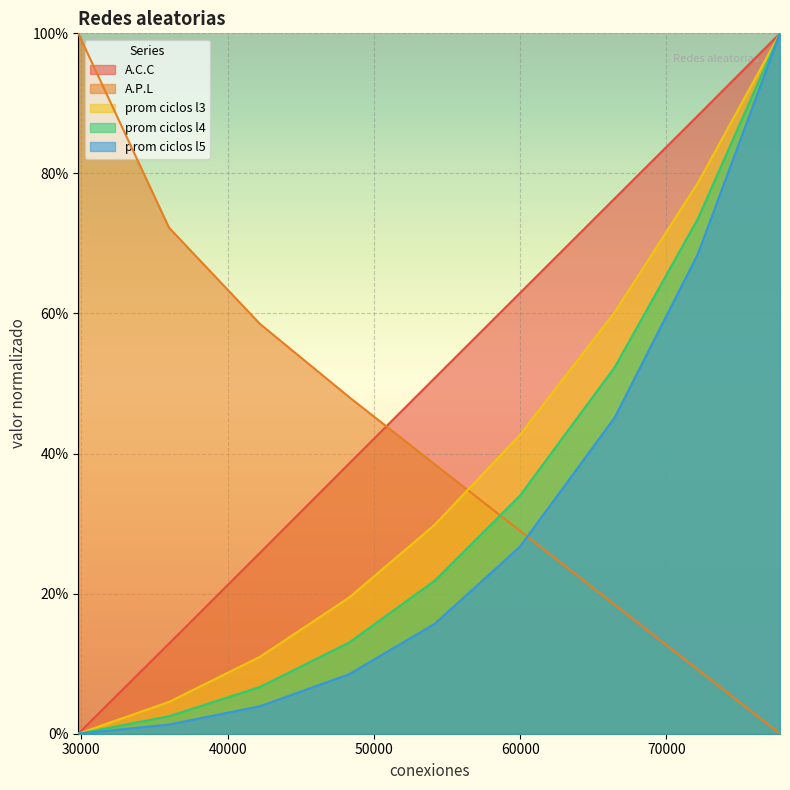

The value of prom ciclos l5 at 35998 is 0.0. True or false?

False